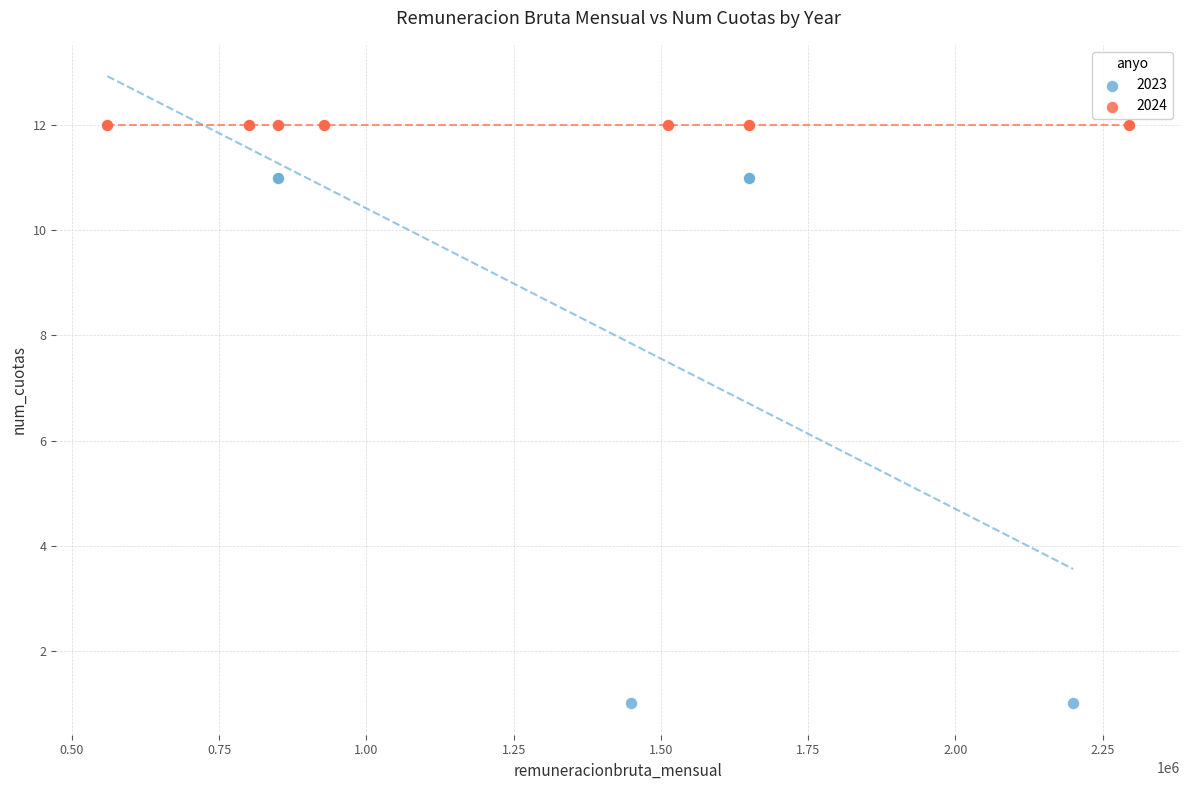

What are all the series names shown in the legend?

2023, 2024